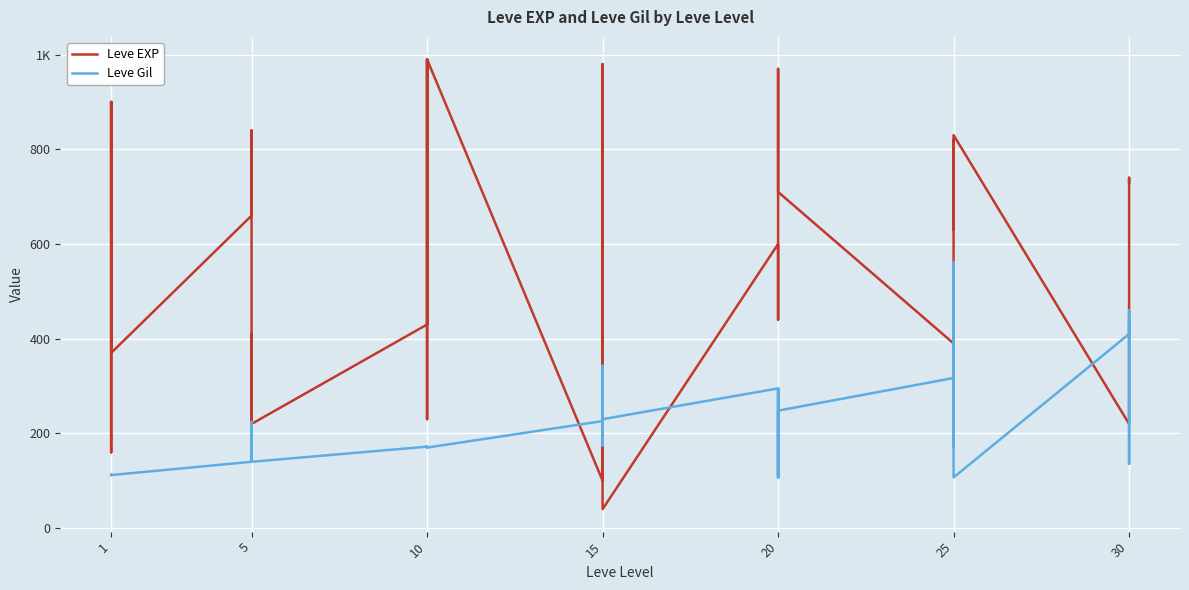

How many interior local peaks does the Leve EXP series have?

14